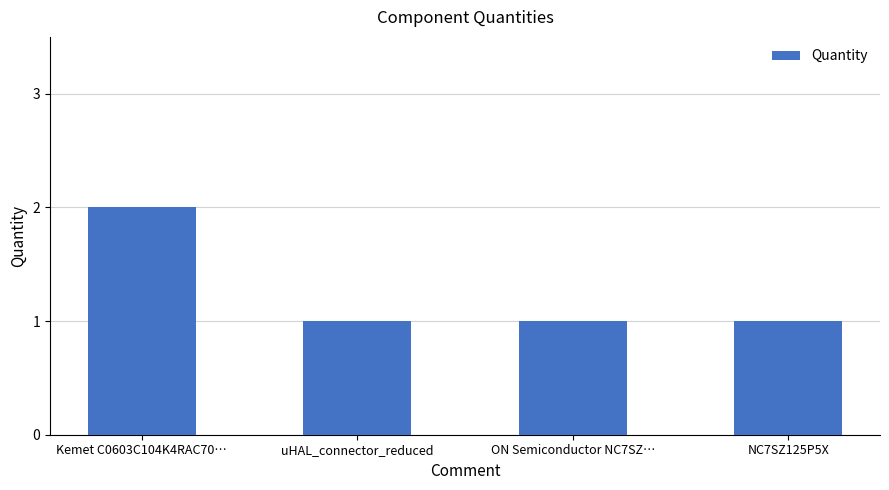

Which has a higher value, Kemet C0603C104K4RAC70… or ON Semiconductor NC7SZ…?

Kemet C0603C104K4RAC70…